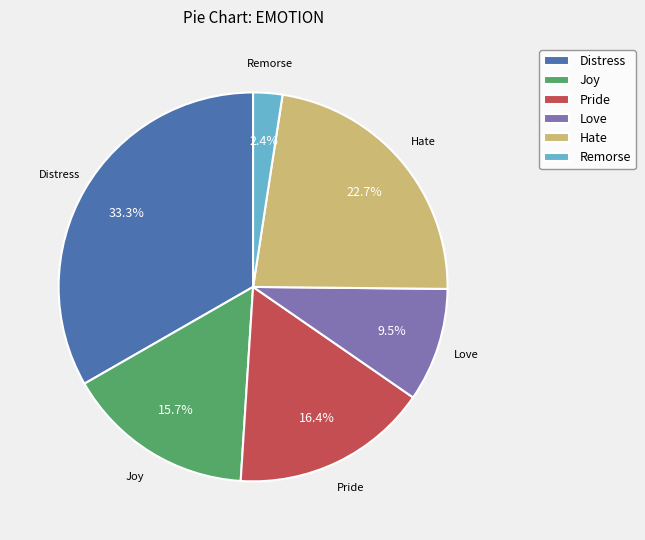

True or false: Remorse accounts for 13% of the total.

False